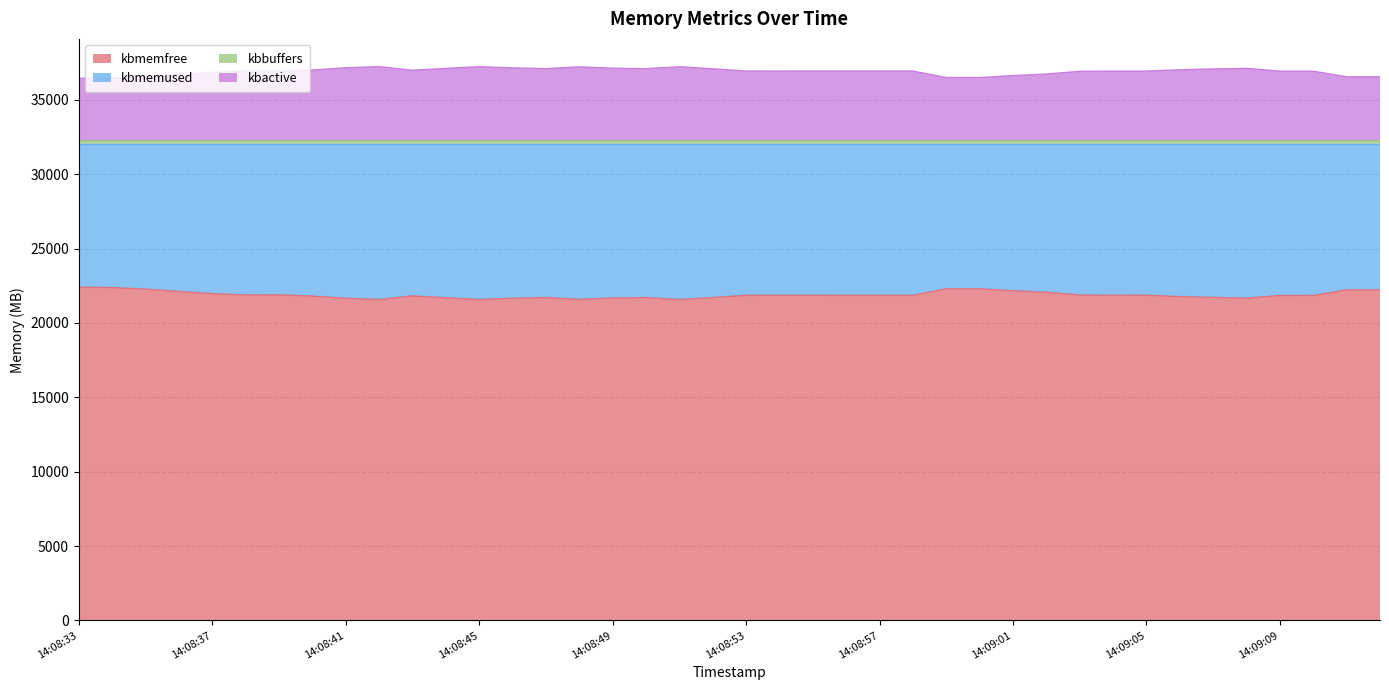

What is the minimum value for kbmemfree?

21577.2